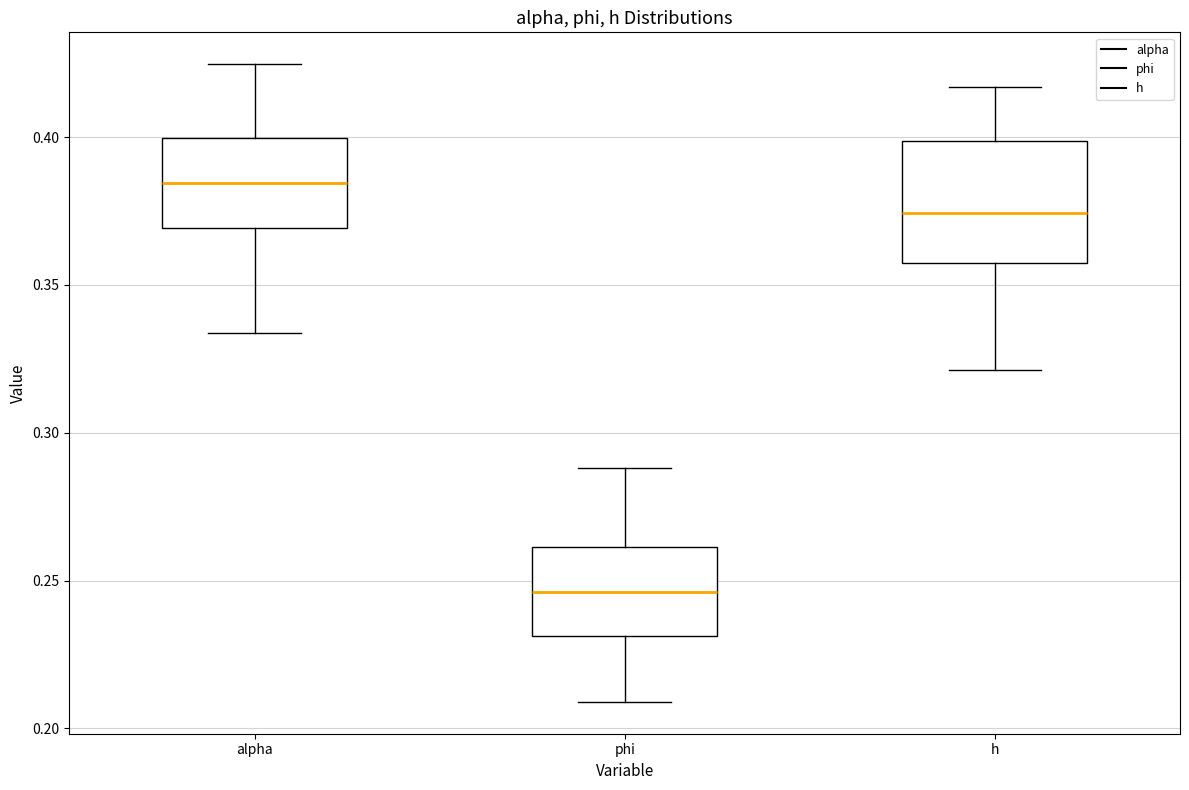

Which box is the tallest, from its lower edge to its upper edge?

h